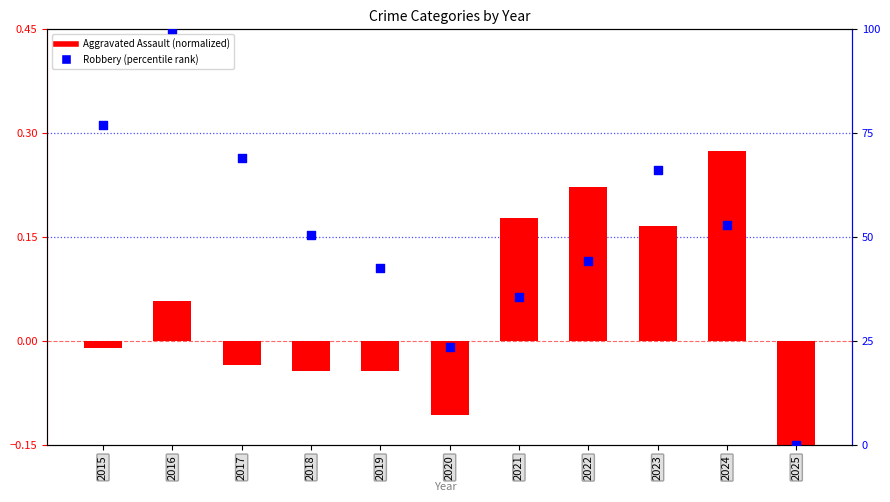

What is the total value across all series at 2017?

68.9